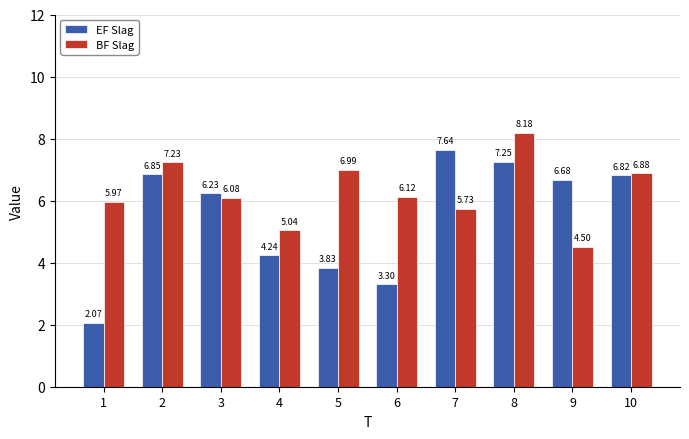

Is it true that EF Slag equals 7.2 at 8?

True